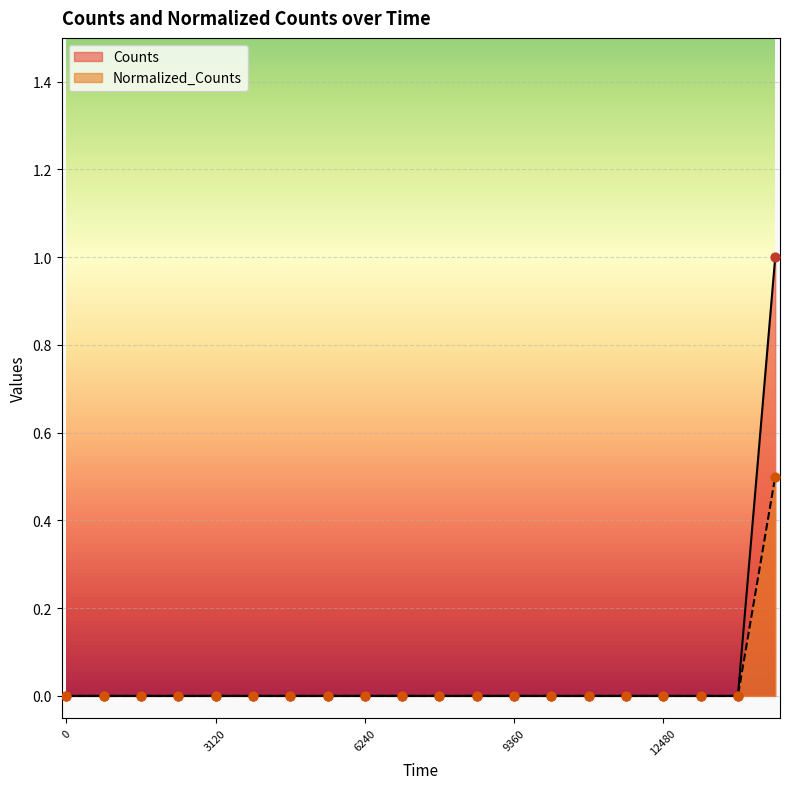

Is the value of Counts at 15600.0 greater than the value of Normalized_Counts at 15600.0?

No